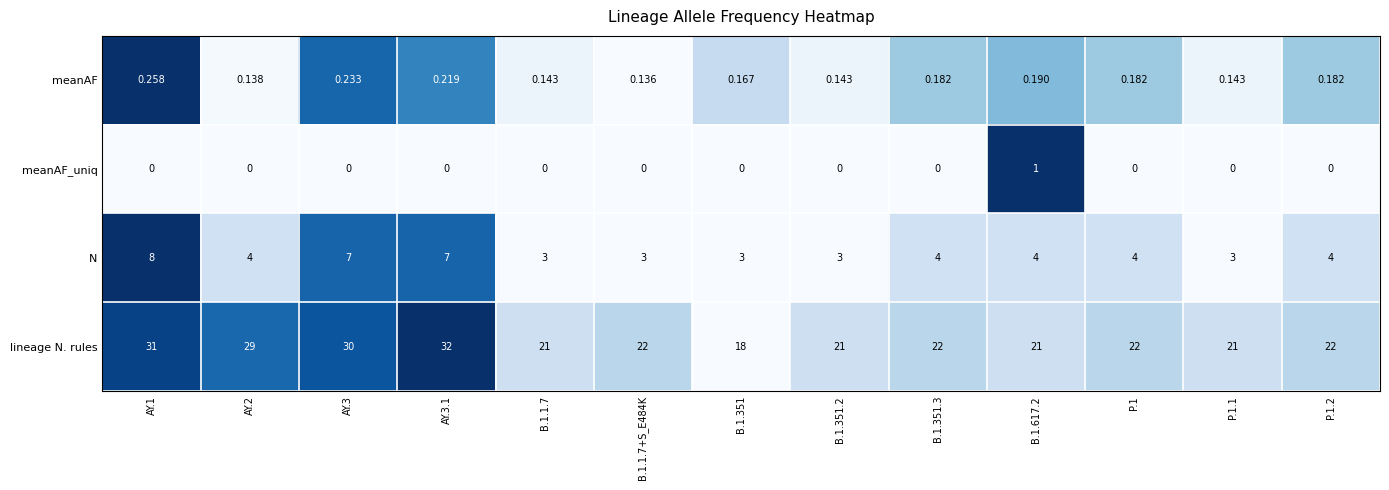

Which series has the widest spread of values?

lineage N. rules